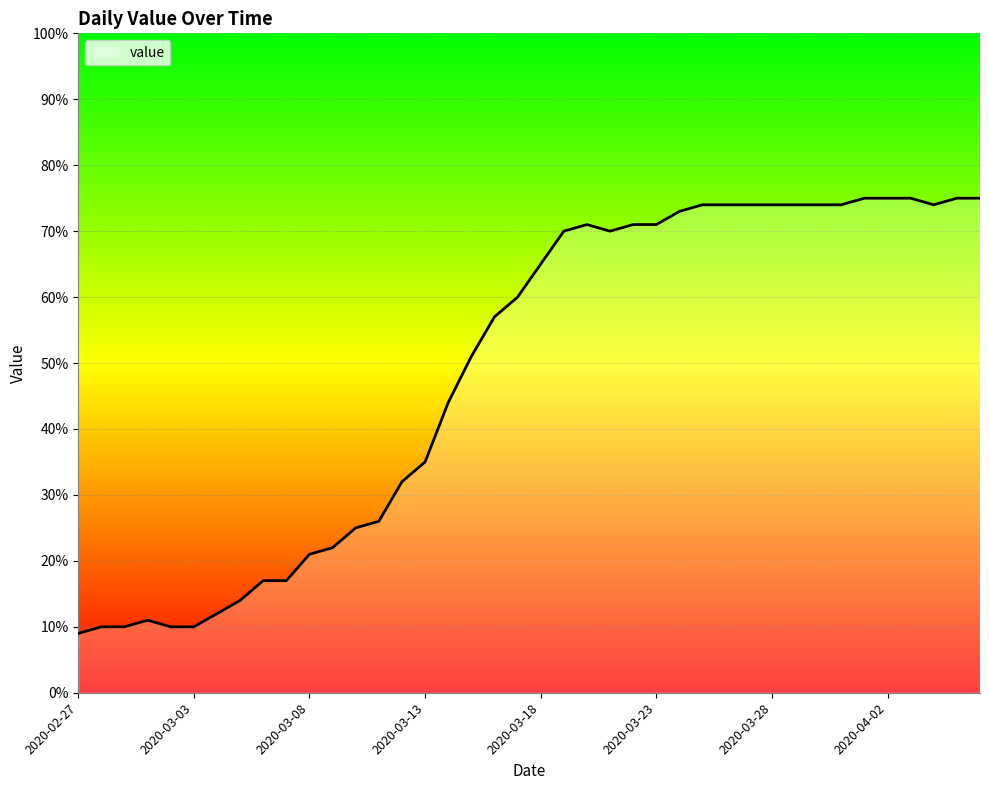

What is the difference between the maximum and minimum values?

66